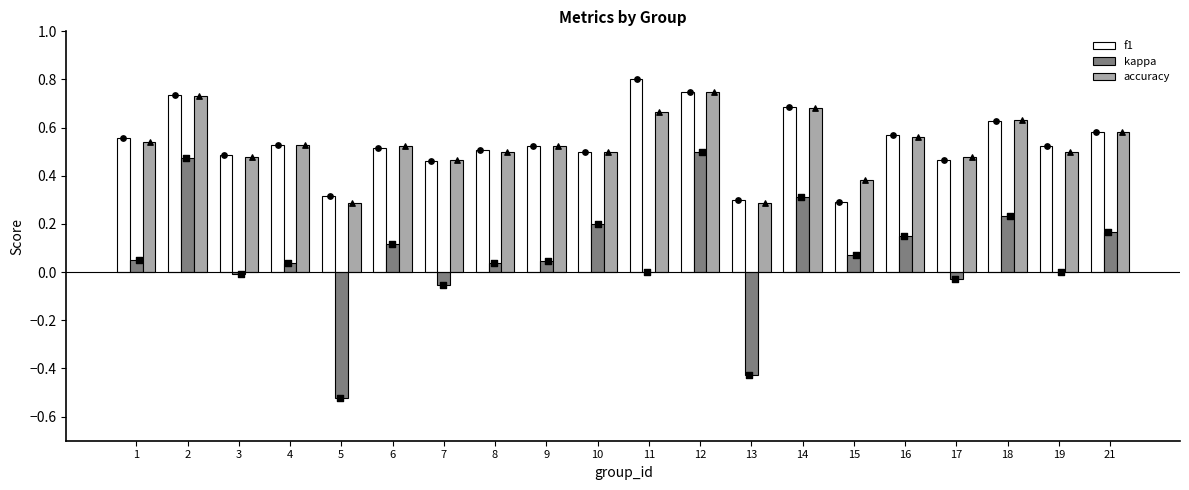

What are all the series names shown in the legend?

f1, kappa, accuracy